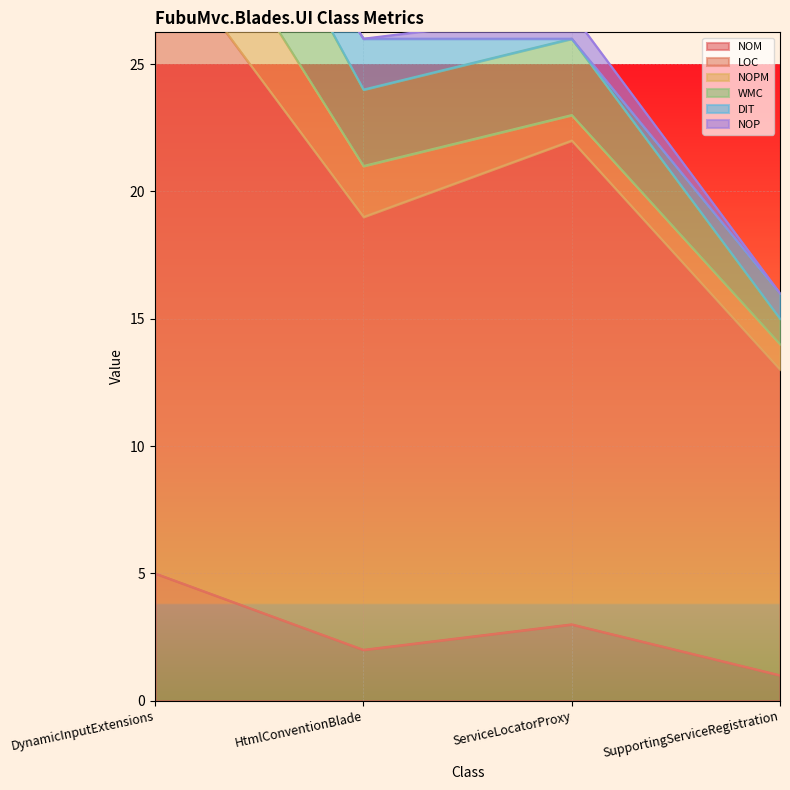

What is the approximate value of NOM at DynamicInputExtensions?

5